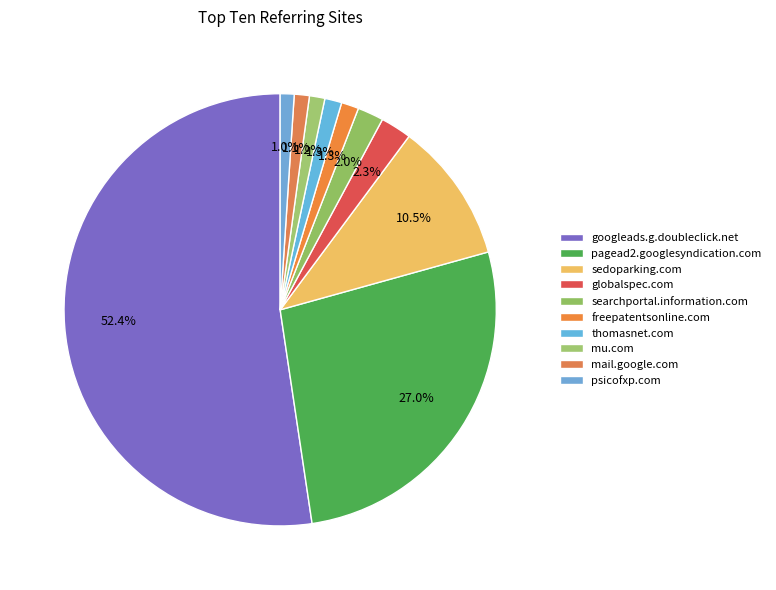

To the nearest percent, what is the difference between the googleads.g.doubleclick.net and freepatentsonline.com slice percentages?

51%